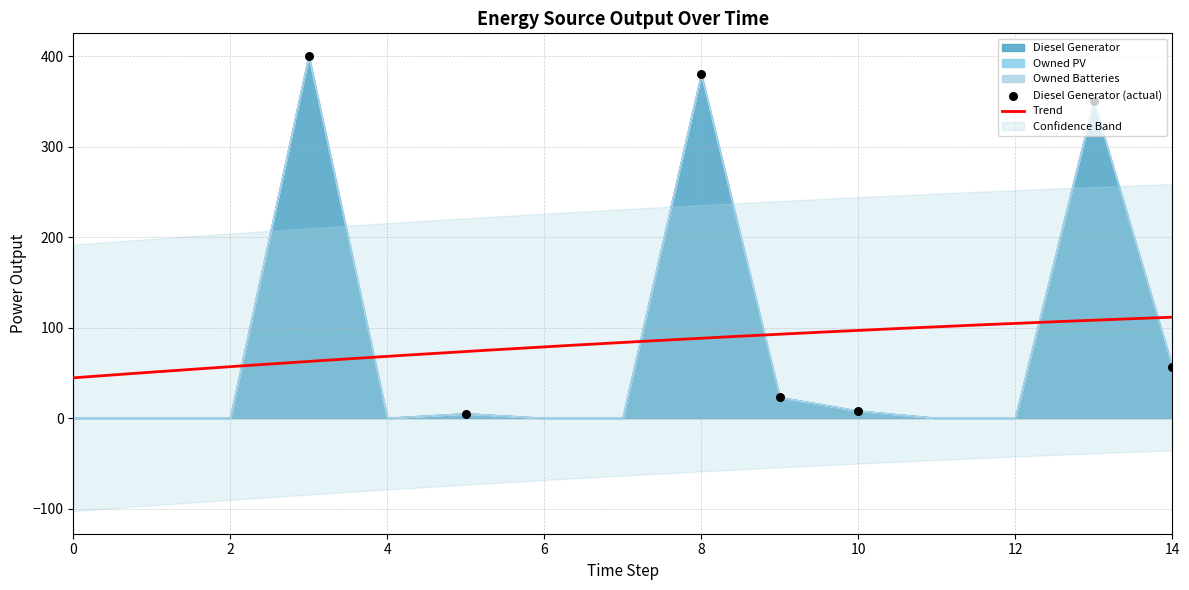

At which category is the sum across all series the highest?

3